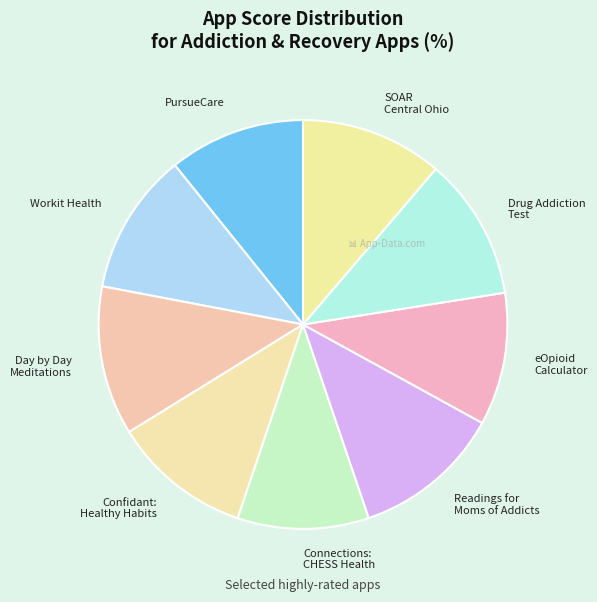

Is it true that Connections: CHESS Health is 22% of the pie?

False